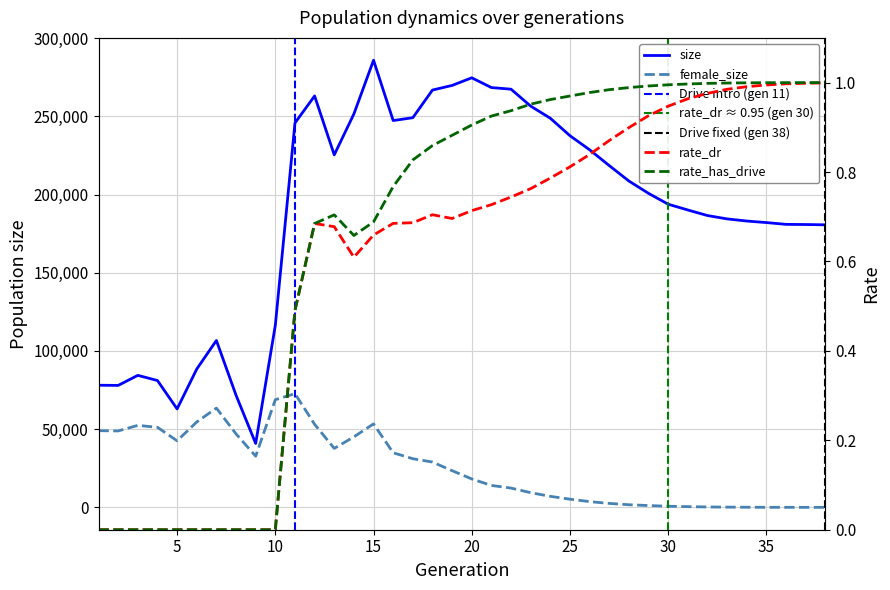

What is the sum of all female_size values?

968022.0